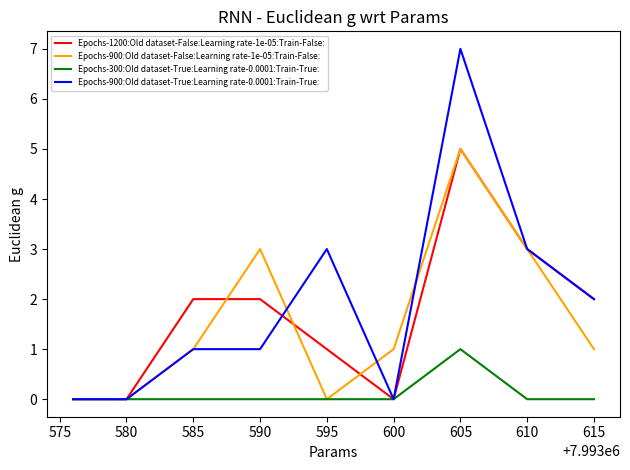

What is the greatest value displayed?

7